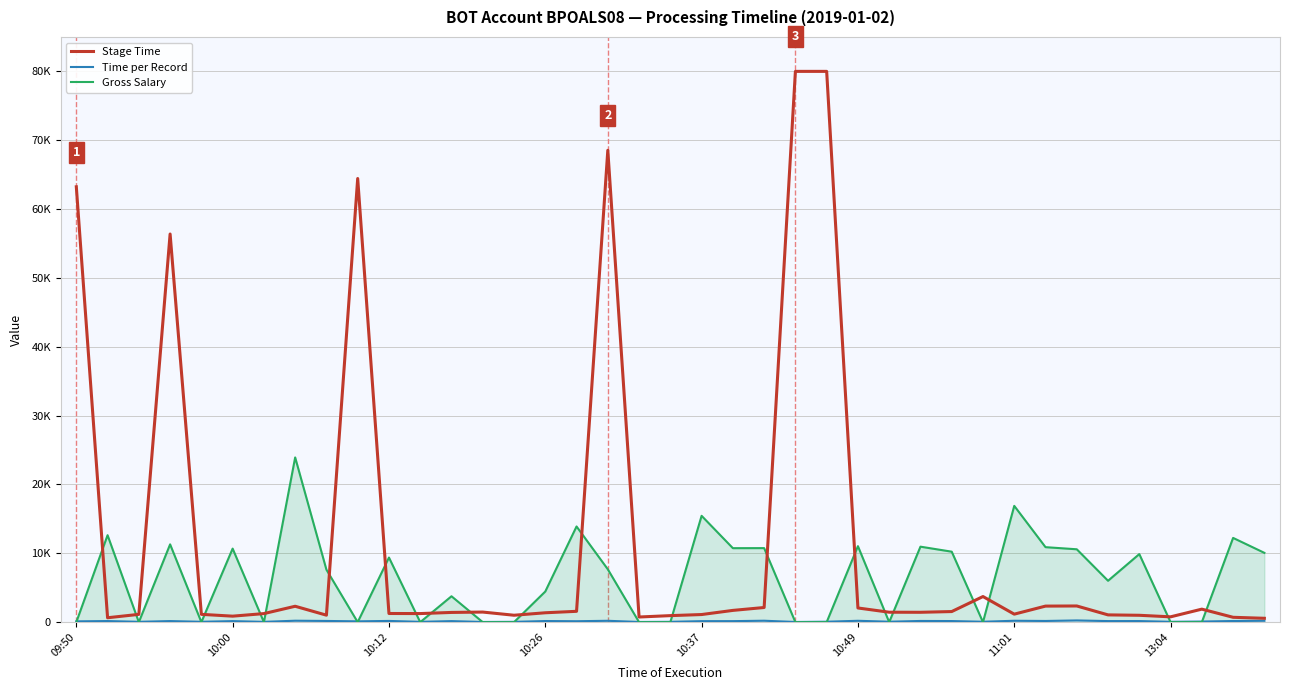

Is this an area chart (filled region under the line)?

Yes